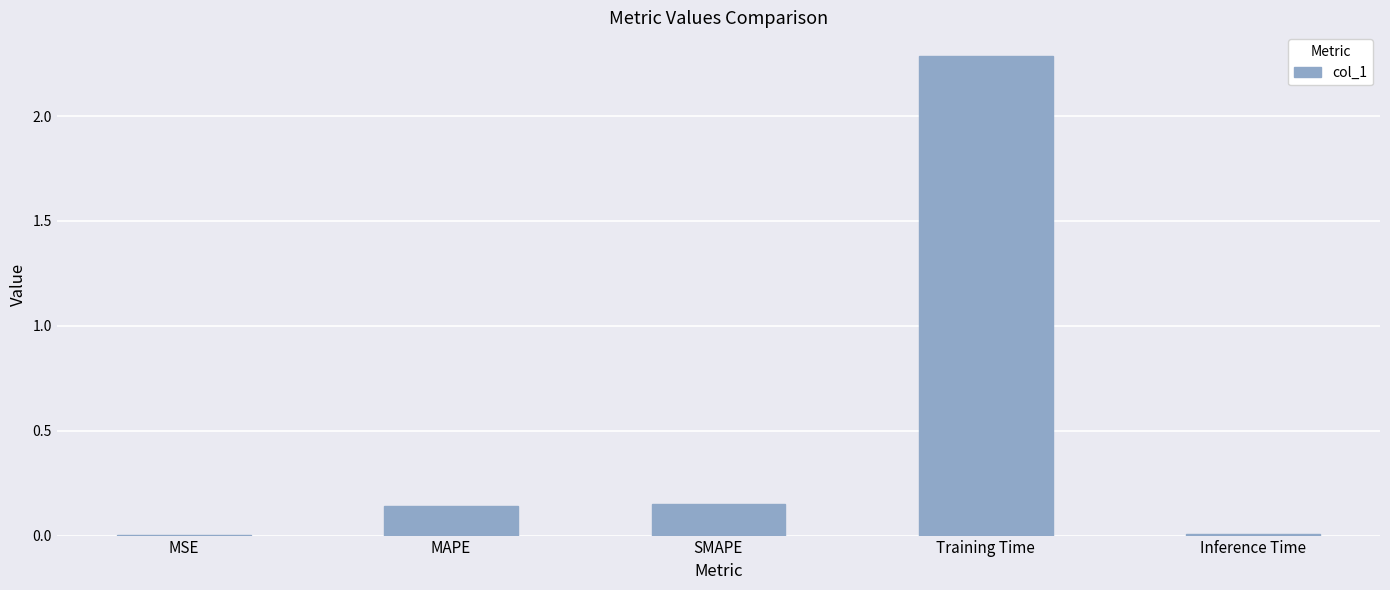

Is it true that the value at Training Time is 2.3?

True